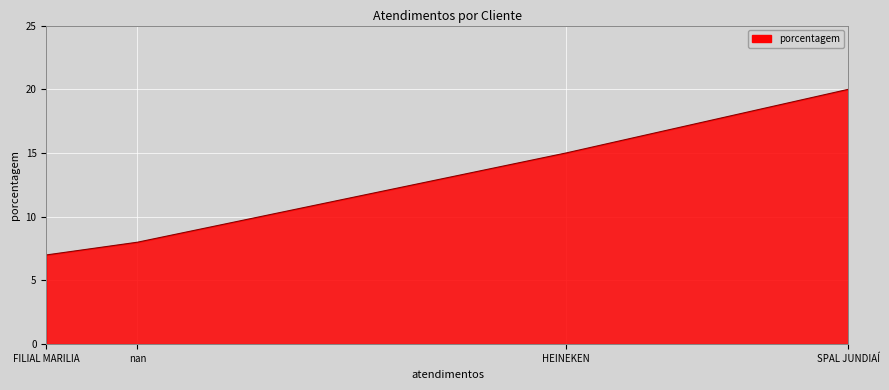

What is the average value?

12